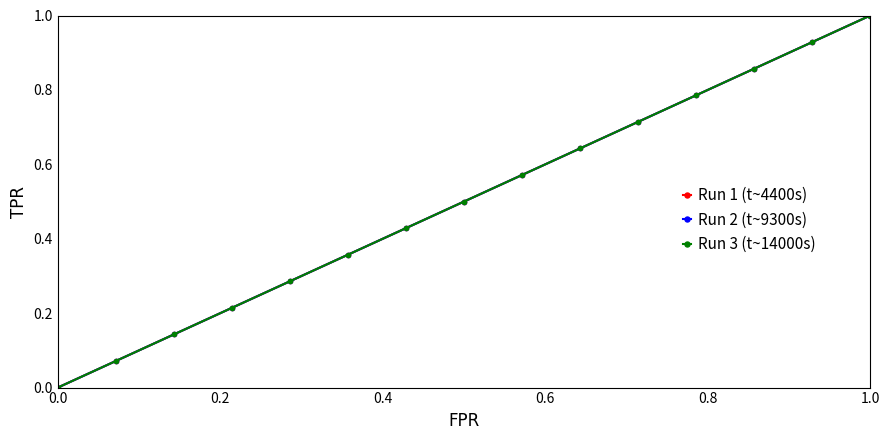

Is this an area chart (filled region under the line)?

No